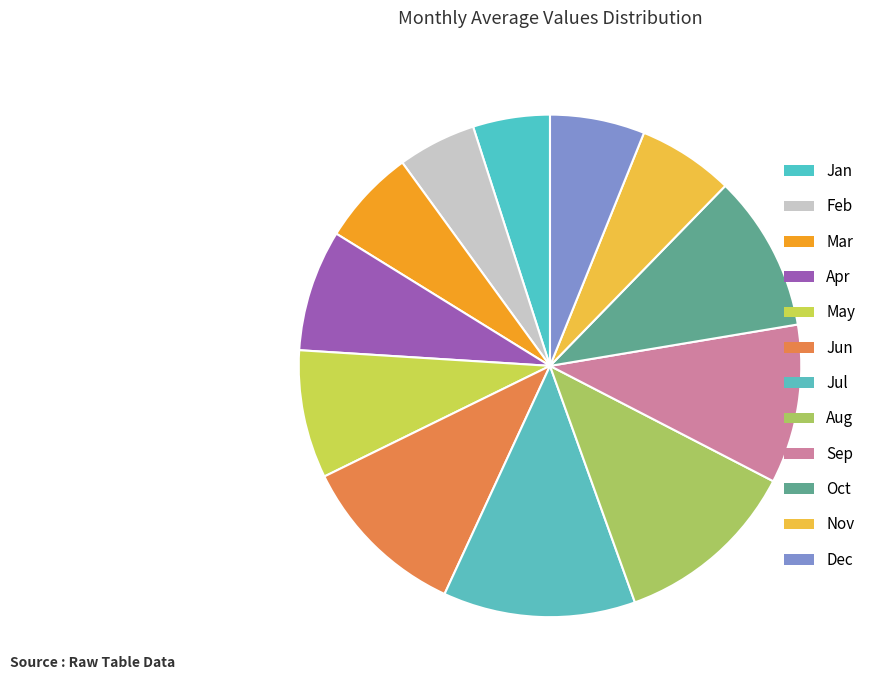

Is Apr the majority of the pie?

No